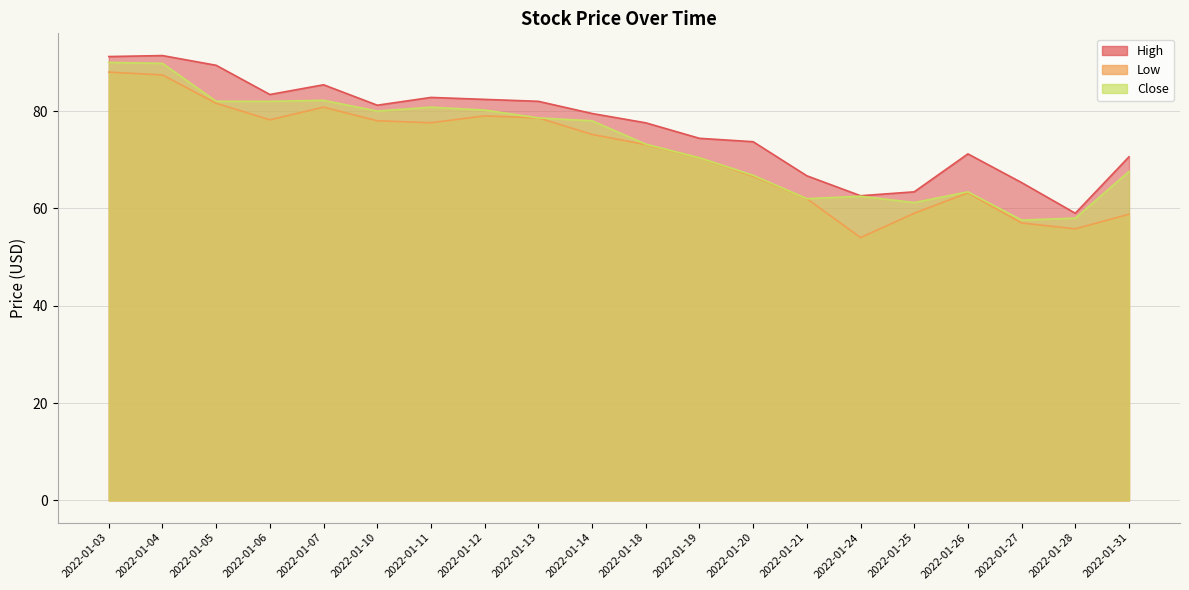

What is the highest value of the Close series?

90.0